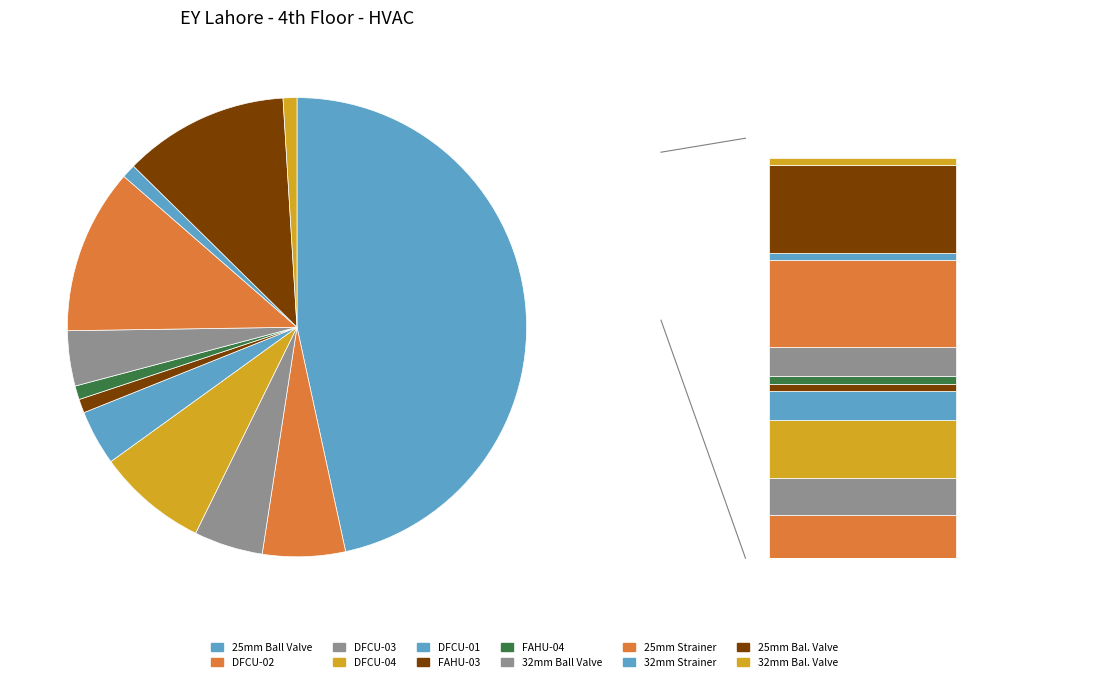

How many segments does this pie chart have?

12